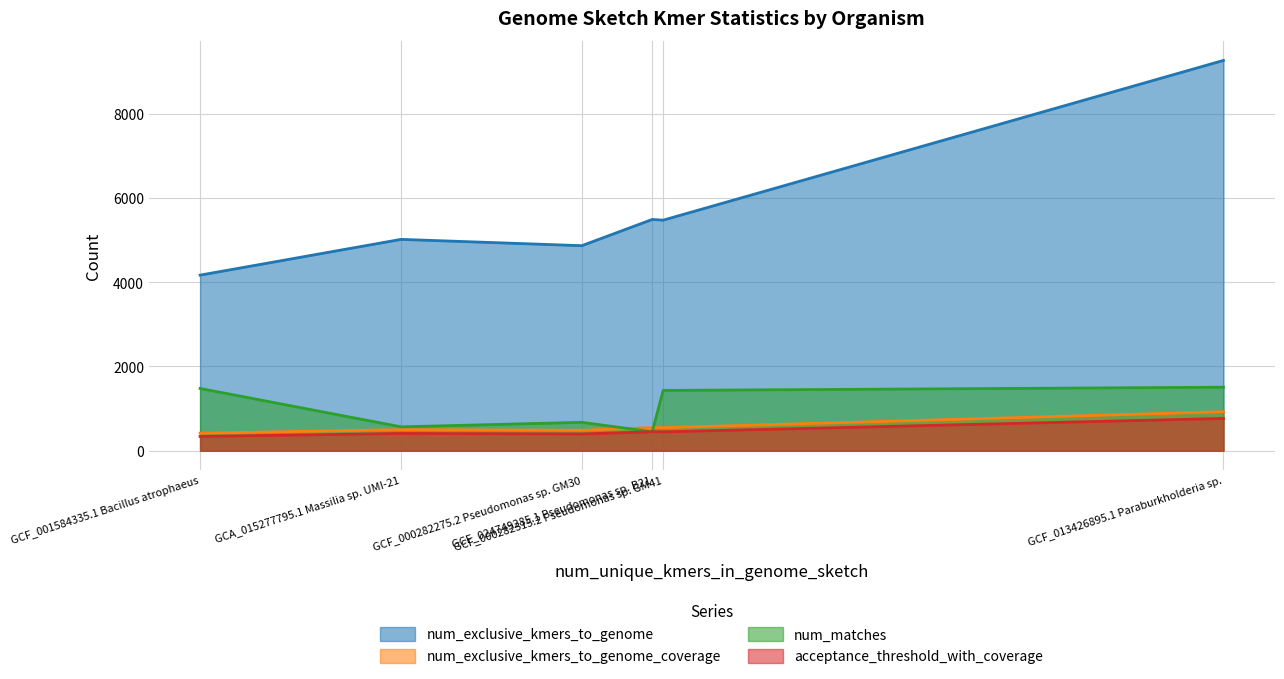

The num_matches series shows 674 at GCF_000282275.2 Pseudomonas sp. GM30. True or false?

True